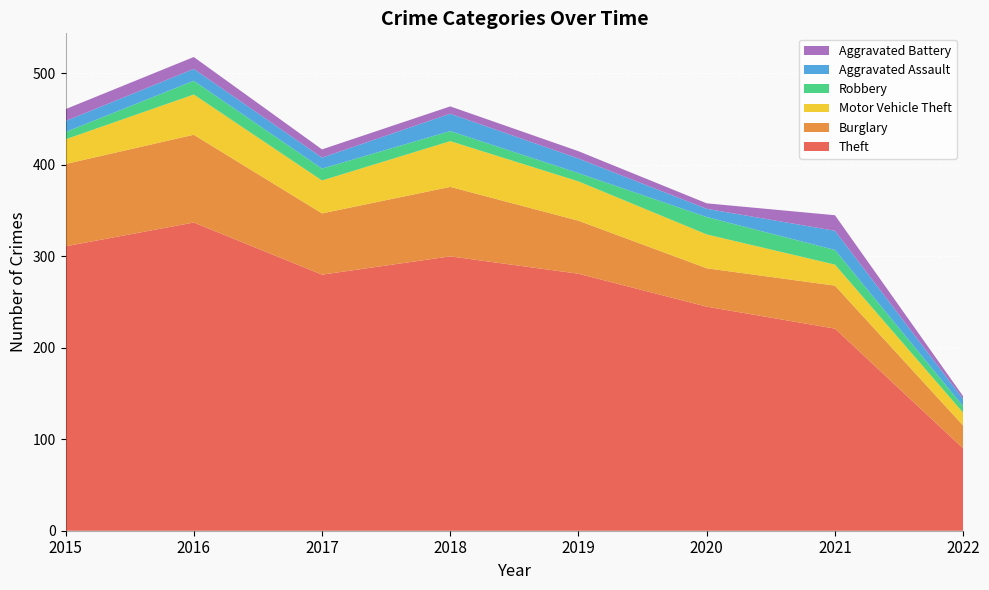

Reading left to right, what are all the values shown in this chart?

Theft: 2015=311	2016=337	2017=280	2018=300	2019=281	2020=245	2021=221	2022=90
Burglary: 2015=90	2016=96	2017=67	2018=76	2019=58	2020=42	2021=47	2022=25
Motor Vehicle Theft: 2015=27	2016=44	2017=36	2018=50	2019=43	2020=37	2021=23	2022=14
Robbery: 2015=8	2016=15	2017=13	2018=11	2019=9	2020=19	2021=16	2022=7
Aggravated Assault: 2015=12	2016=13	2017=12	2018=19	2019=16	2020=9	2021=21	2022=8
Aggravated Battery: 2015=13	2016=13	2017=9	2018=8	2019=8	2020=6	2021=17	2022=3